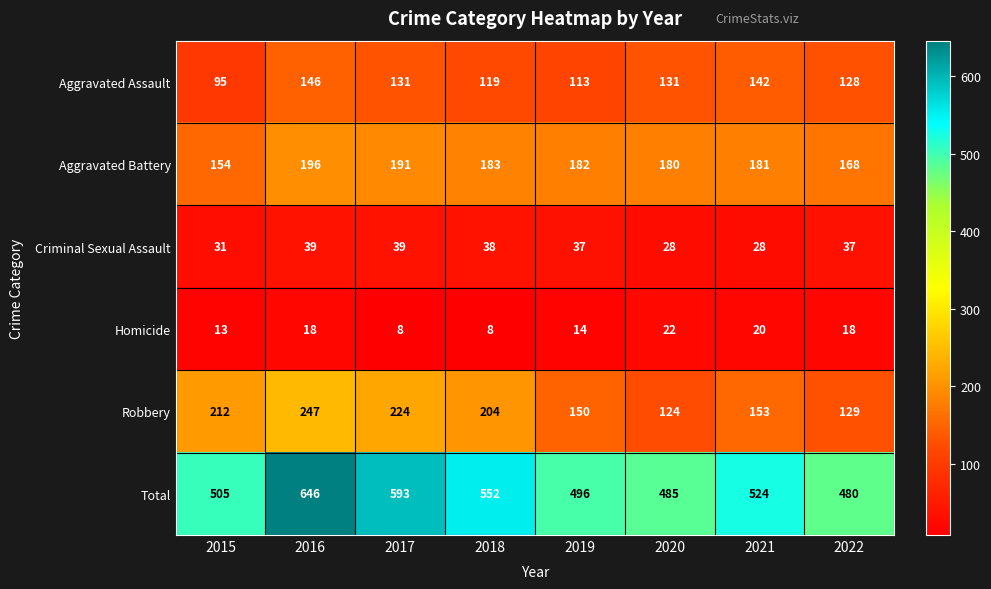

What is the sum of all Aggravated Assault values?

1005